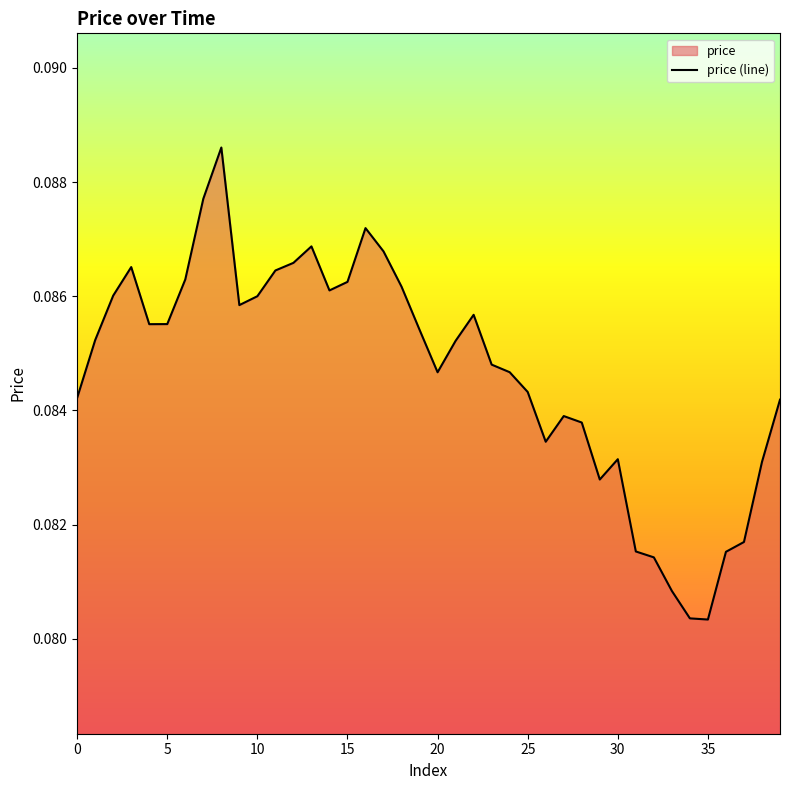

Is it true that the value at 15 is 0.1?

True